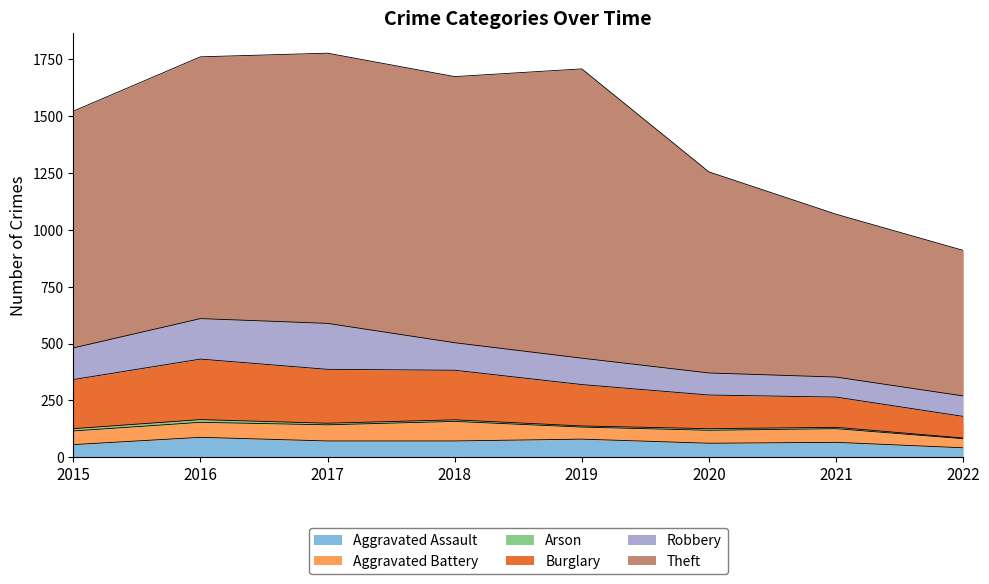

Reading left to right, what are all the values shown in this chart?

Aggravated Assault: 2015=56	2016=88	2017=72	2018=72	2019=80	2020=62	2021=66	2022=42
Aggravated Battery: 2015=60	2016=66	2017=71	2018=86	2019=53	2020=57	2021=60	2022=40
Arson: 2015=10	2016=12	2017=7	2018=7	2019=5	2020=7	2021=6	2022=3
Burglary: 2015=216	2016=266	2017=237	2018=218	2019=182	2020=148	2021=133	2022=95
Robbery: 2015=139	2016=178	2017=202	2018=121	2019=116	2020=97	2021=88	2022=90
Theft: 2015=1041	2016=1151	2017=1188	2018=1170	2019=1272	2020=884	2021=716	2022=640